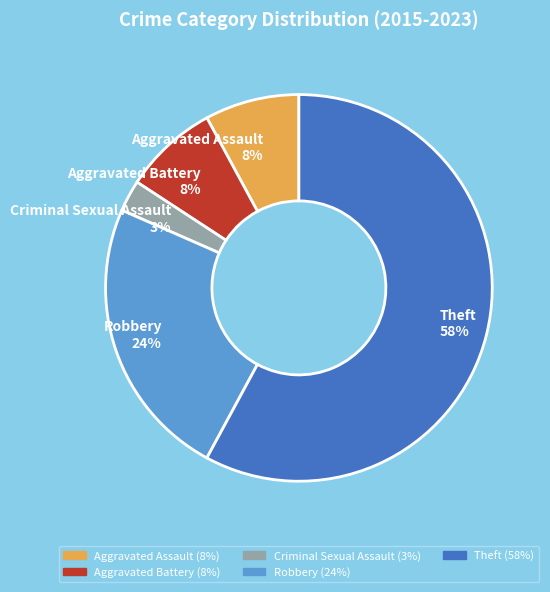

How many segments does this pie chart have?

5